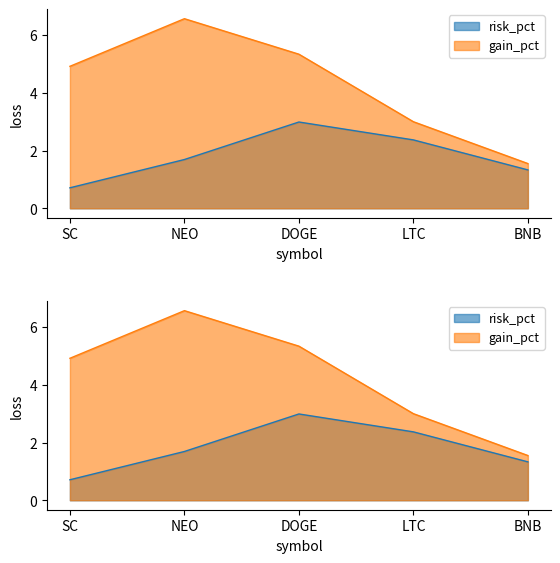

What is the minimum value shown in the chart?

0.7